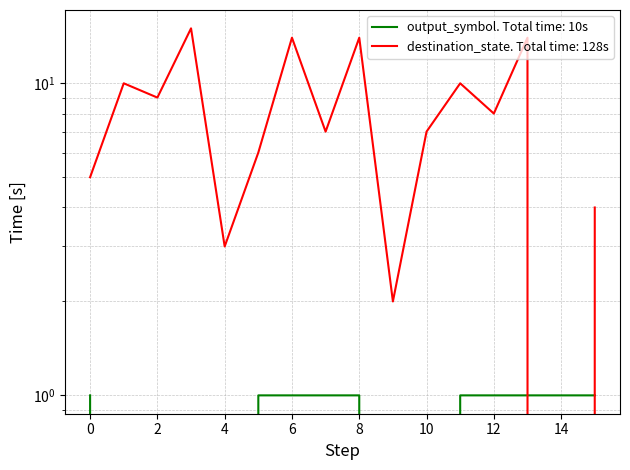

What is the sum of all destination_state values?

128